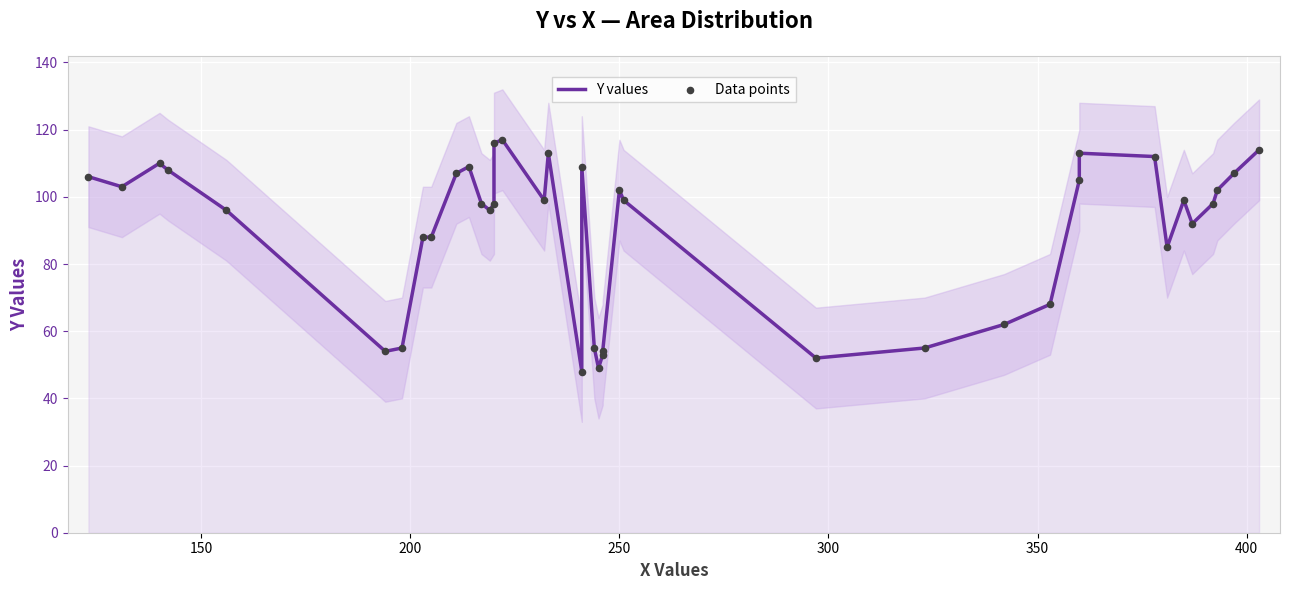

Which series has the widest spread of Y values?

Y values